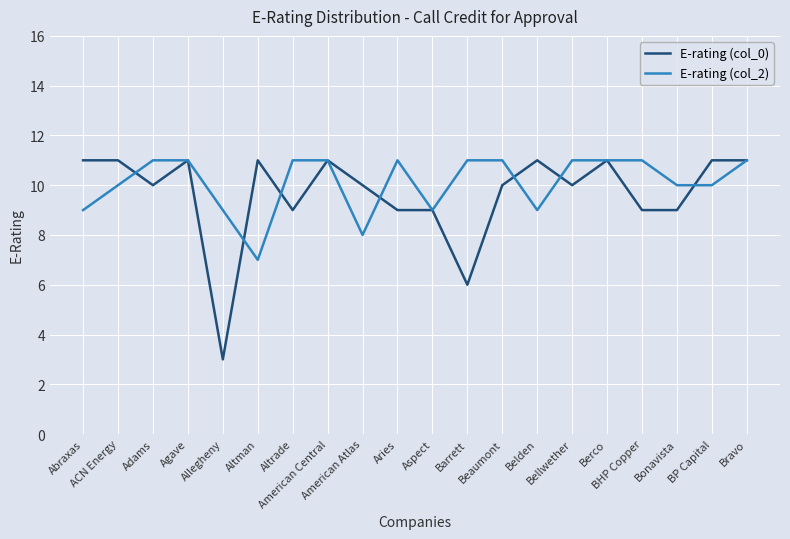

Which series has the widest spread of values?

E-rating (col_0)